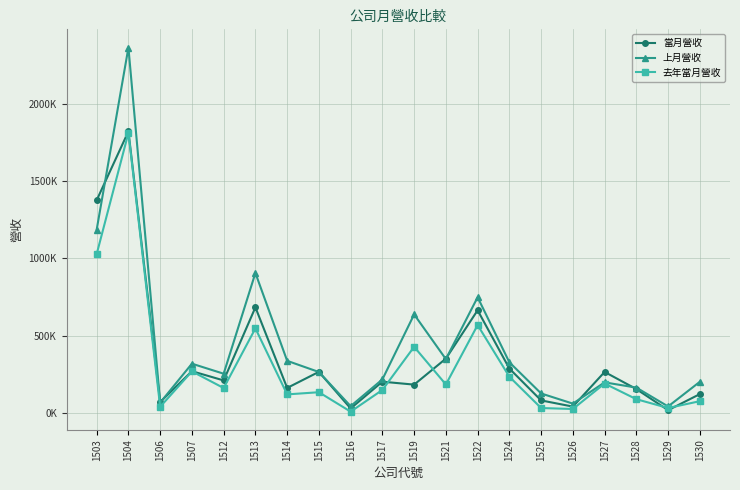

What is the total value across all series at 1503?

3590774